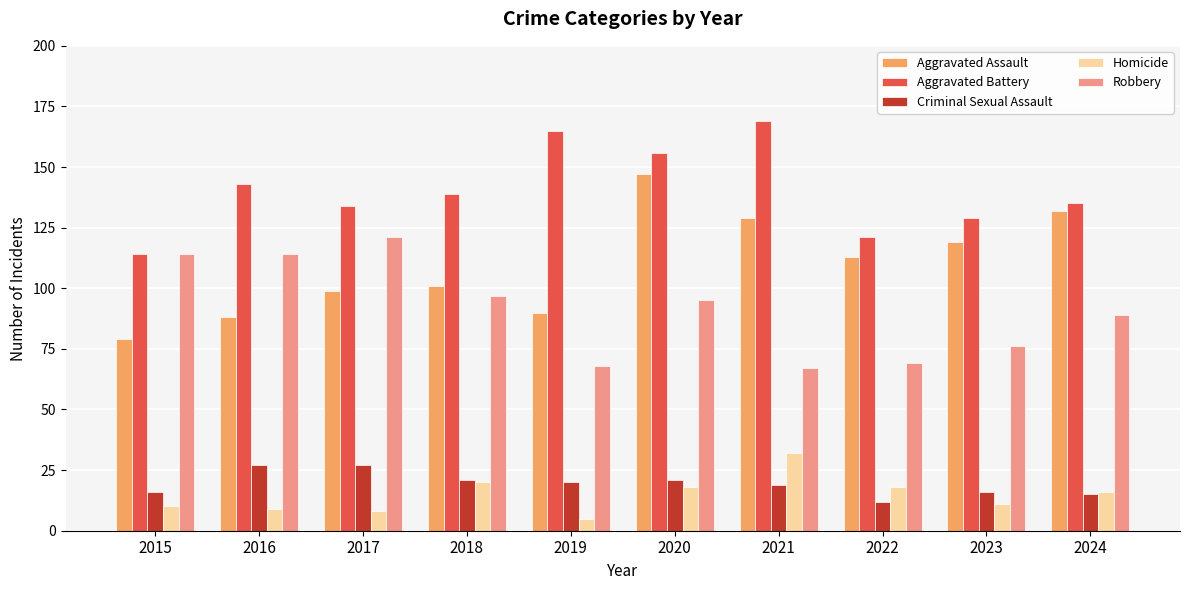

The value of Aggravated Assault at 2022 is 113. True or false?

True